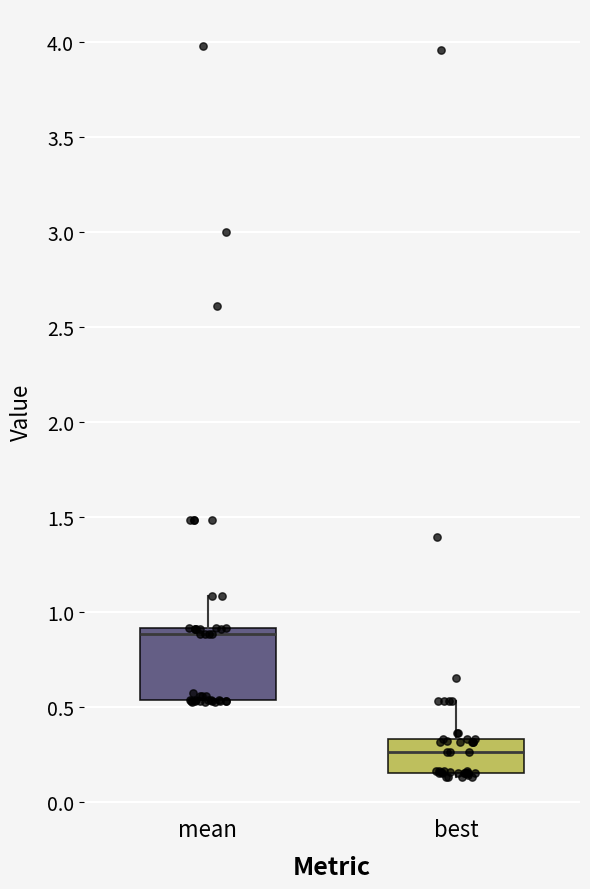

Comparing the boxes themselves (not the whiskers), which one is the tallest?

mean